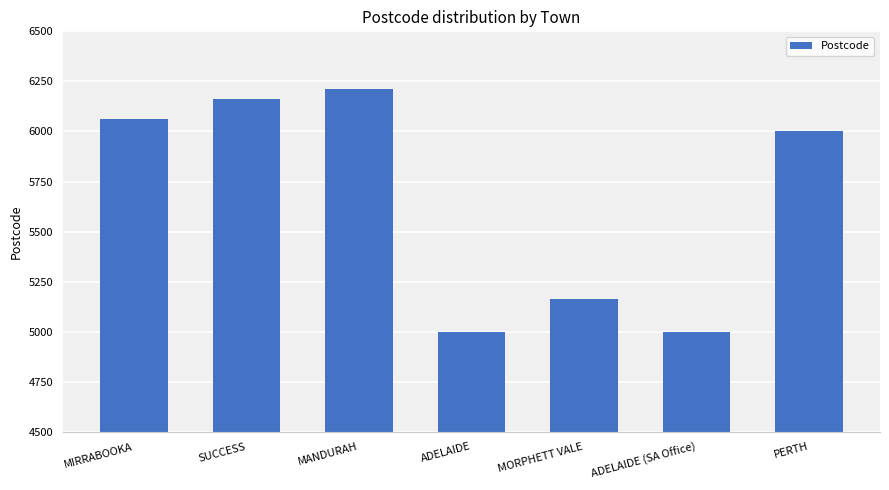

Is it true that the value at MIRRABOOKA is 6061?

True